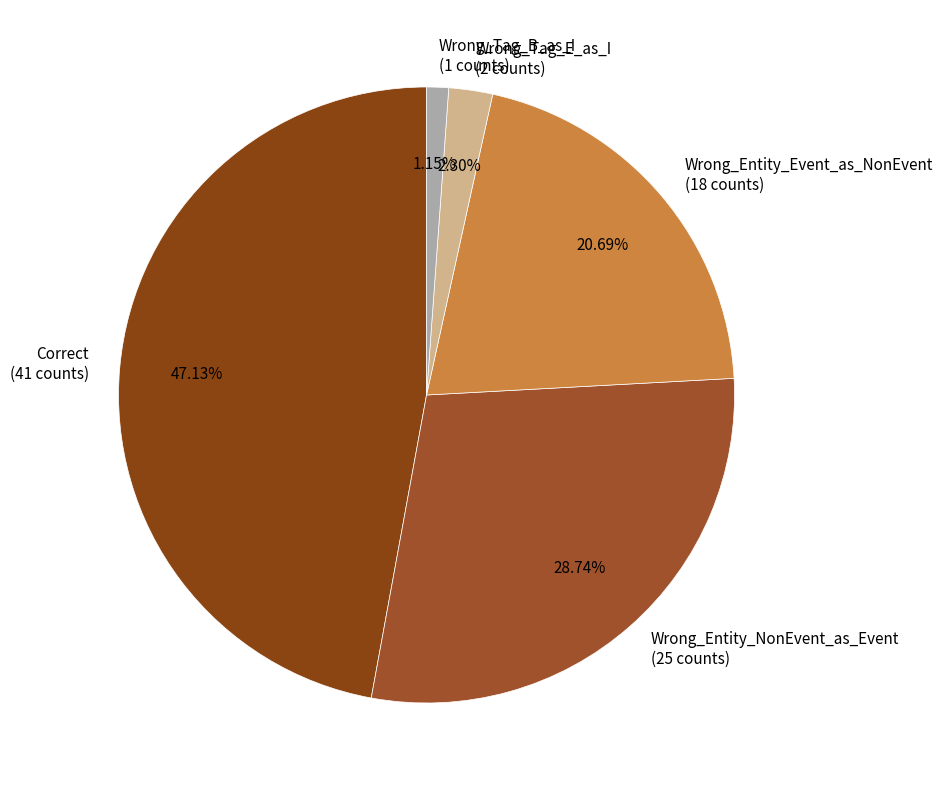

Rank the categories by value from highest to lowest.

Correct, Wrong_Entity_NonEvent_as_Event, Wrong_Entity_Event_as_NonEvent, Wrong_Tag_E_as_I, Wrong_Tag_B_as_I